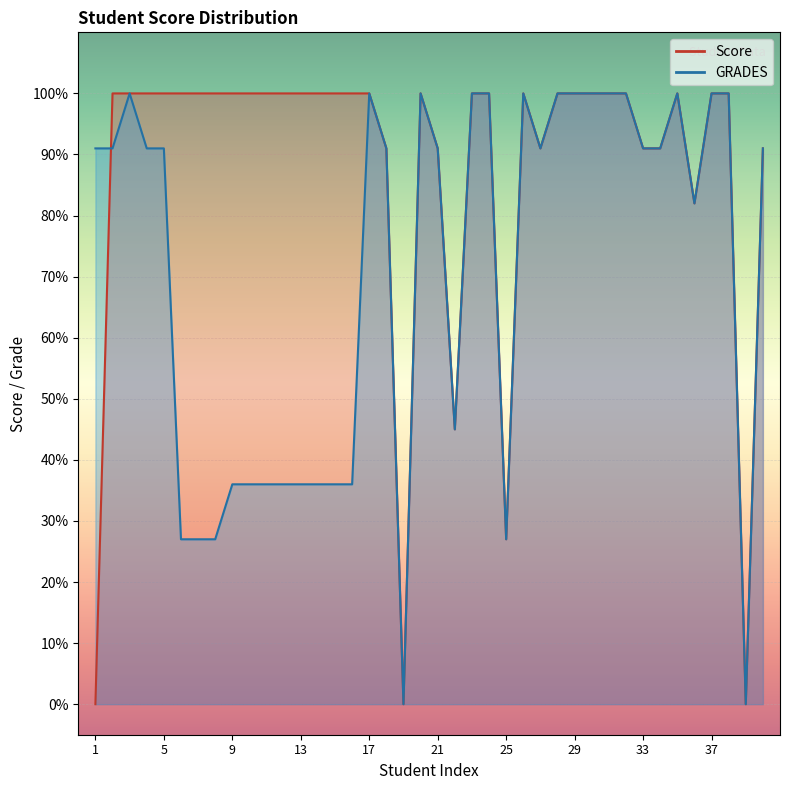

List the labels in order of Score value, smallest first.

1, 19, 39, 25, 22, 36, 18, 21, 27, 33, 34, 40, 2, 3, 4, 5, 6, 7, 8, 9, 10, 11, 12, 13, 14, 15, 16, 17, 20, 23, 24, 26, 28, 29, 30, 31, 32, 35, 37, 38